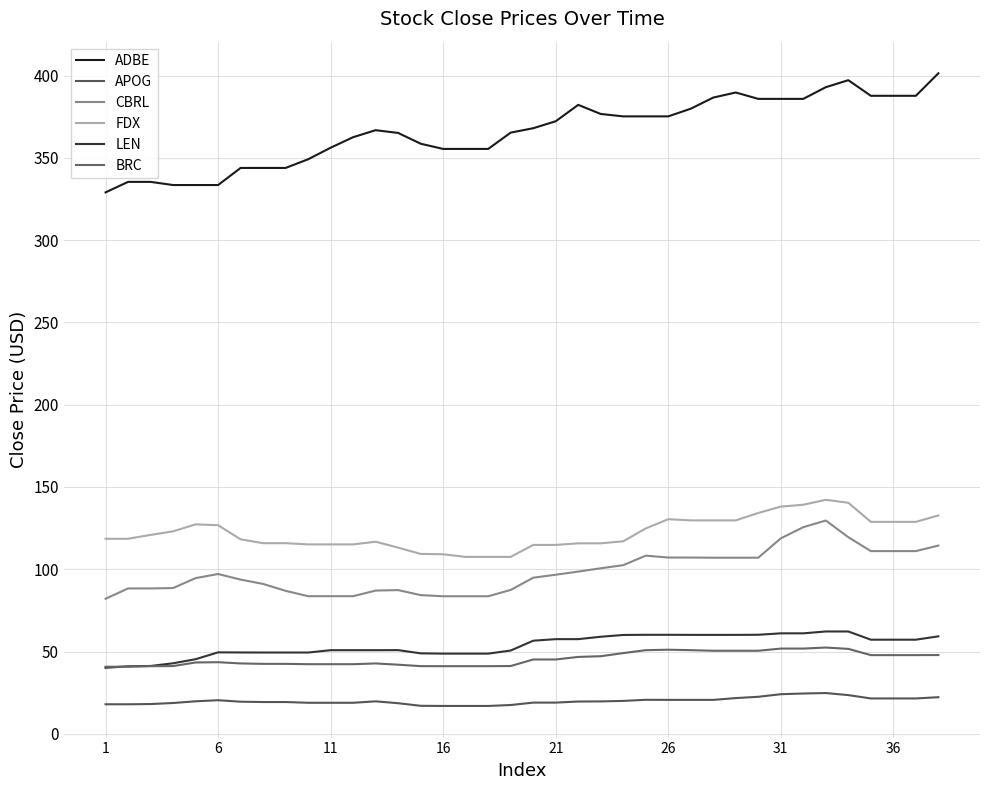

True or false: FDX and ADBE cross at least once.

False